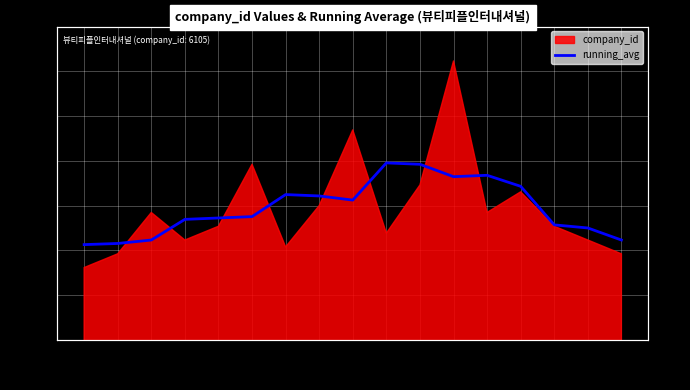

Reading left to right, transcribe all the data shown in this chart.

0=6138.3	1=6140.0	2=6145.0	3=6175.0	4=6177.0	5=6179.0	6=6211.0	7=6209.0	8=6203.0	9=6257.0	10=6255.0	11=6237.0	12=6239.0	13=6223.0	14=6167.0	15=6162.5	16=6145.0